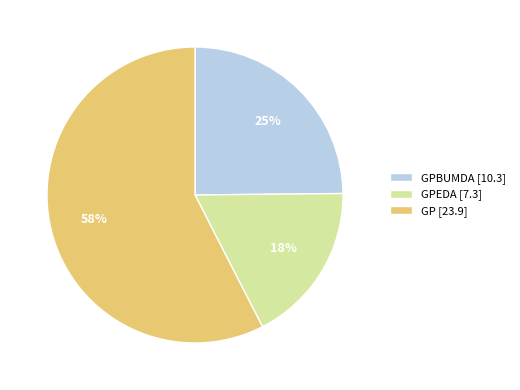

Combined, do GPBUMDA [10.3] and GP [23.9] account for over 50%?

Yes